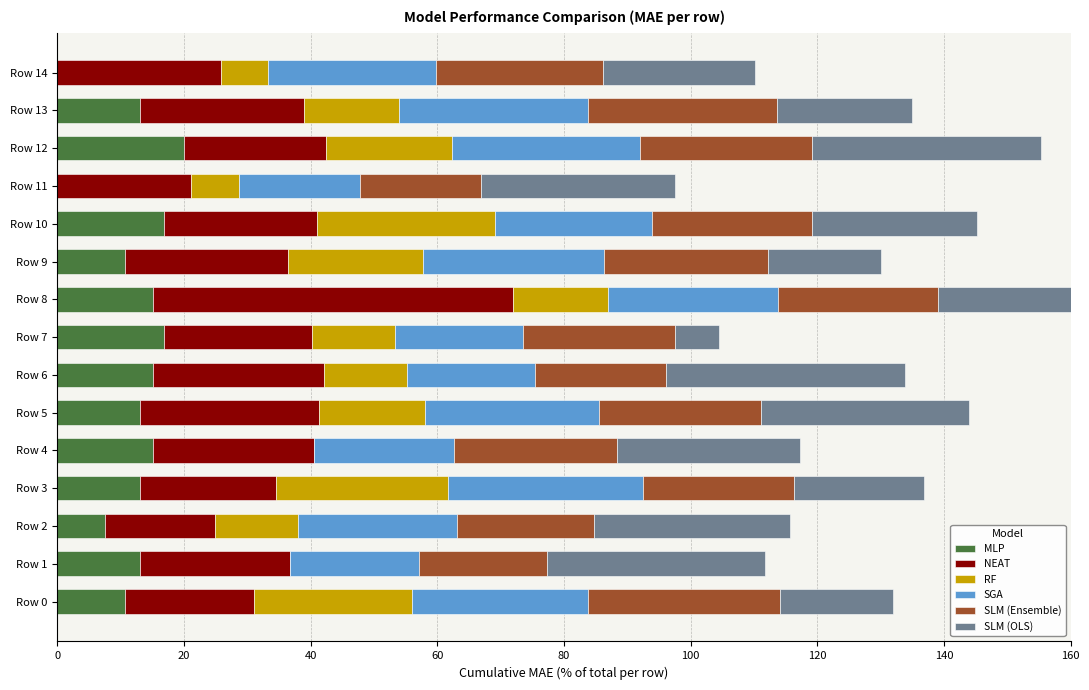

Which category has the highest value in the MLP series?

Row 12